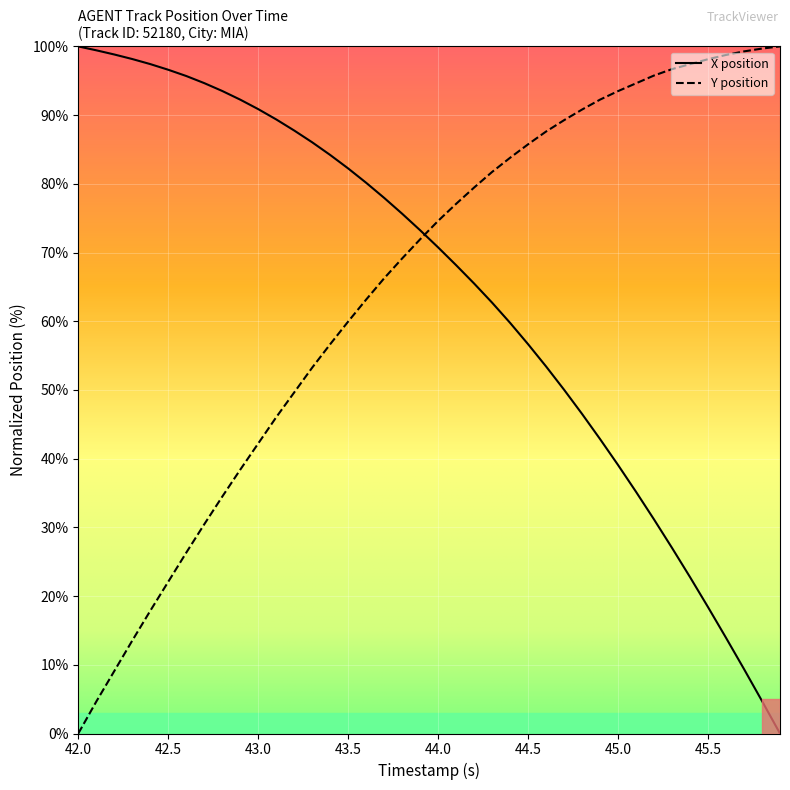

How many intersections are there between X position and Y position?

1